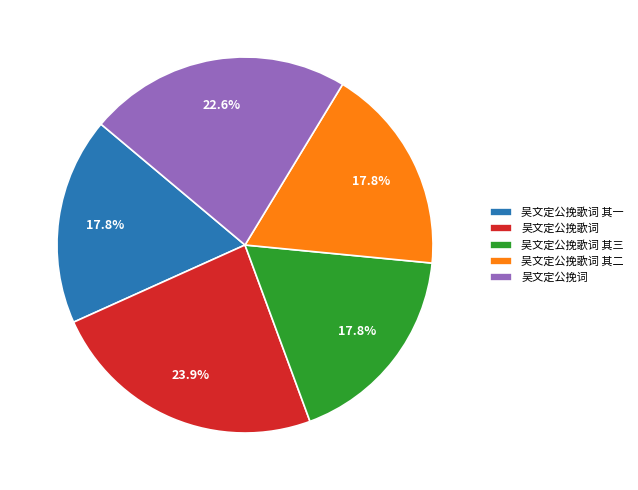

To the nearest percent, what is the difference between the largest and smallest slice percentages?

6%